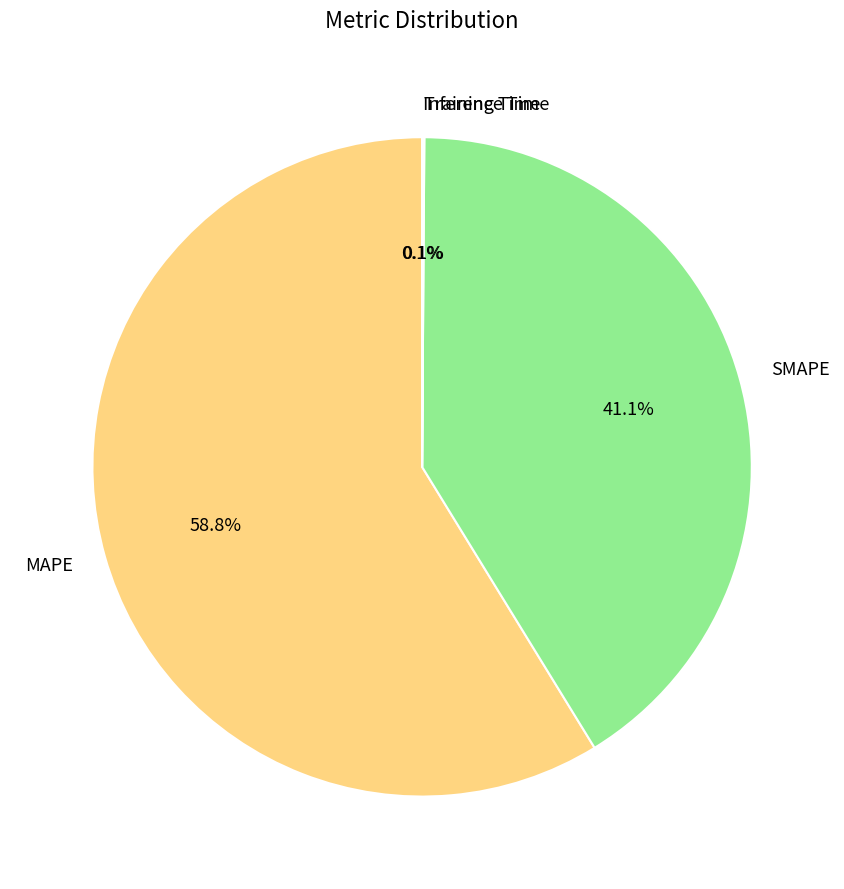

What is the ratio of the value at MAPE to the value at SMAPE?

1.4